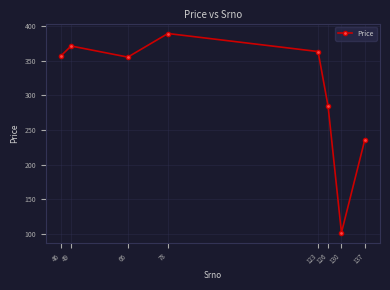

True or false: the data shows 141 at 126.

False